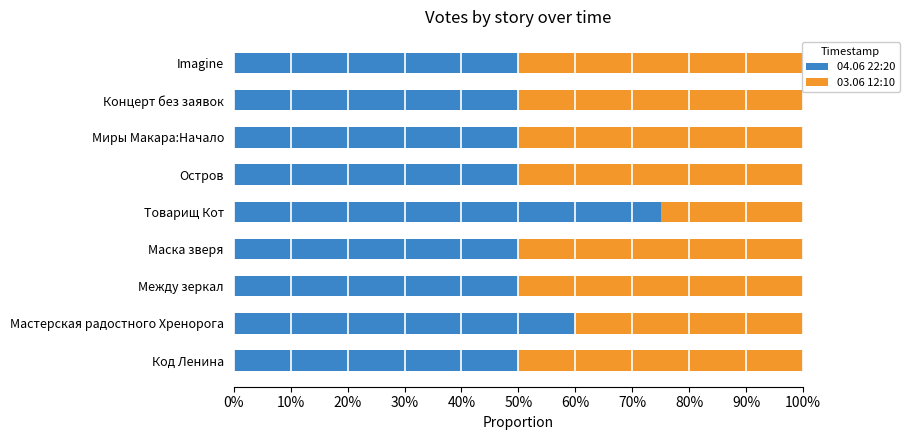

Is it true that 04.06 22:20 equals 0.9 at Остров?

False